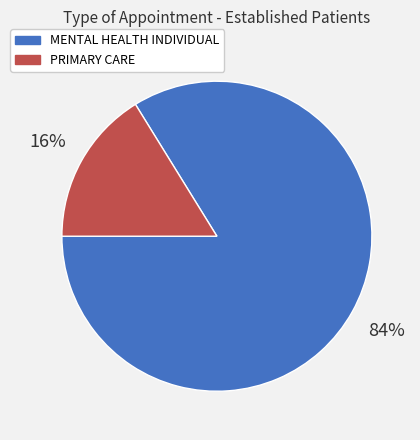

Which has a higher value, PRIMARY CARE or MENTAL HEALTH INDIVIDUAL?

MENTAL HEALTH INDIVIDUAL